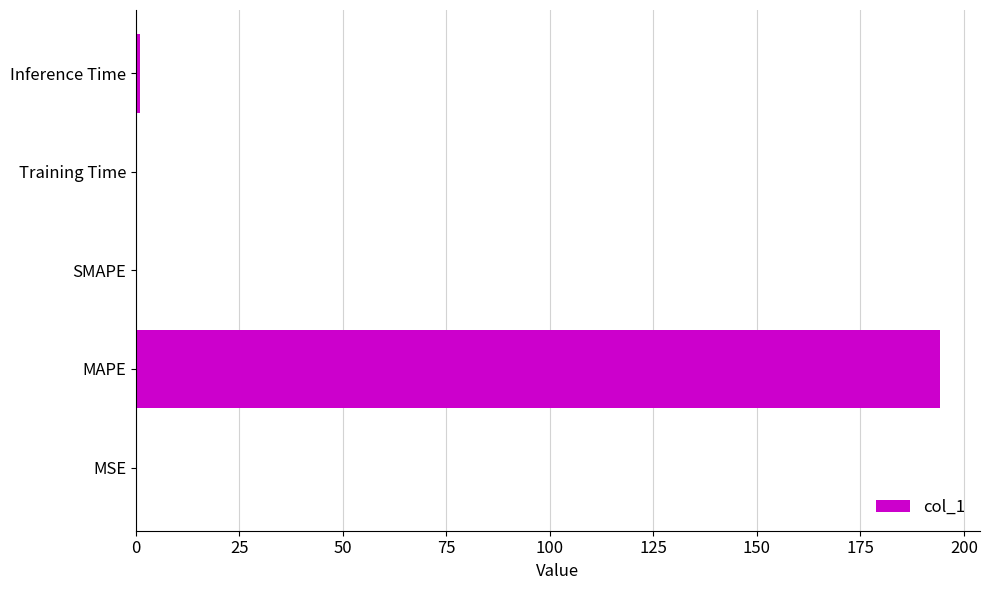

What is the maximum value shown in the chart?

194.2